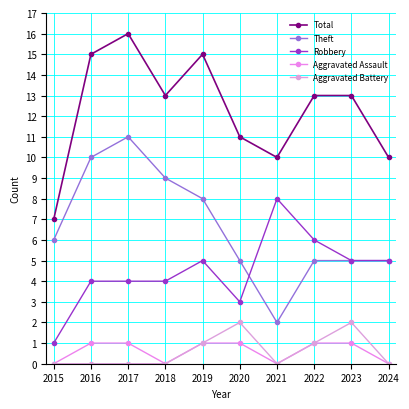

Reading right to left, transcribe all the data shown in this chart.

Total: 10	13	13	10	11	15	13	16	15	7
Theft: 5	5	5	2	5	8	9	11	10	6
Robbery: 5	5	6	8	3	5	4	4	4	1
Aggravated Assault: 0	1	1	0	1	1	0	1	1	0
Aggravated Battery: 0	2	1	0	2	1	0	0	0	0